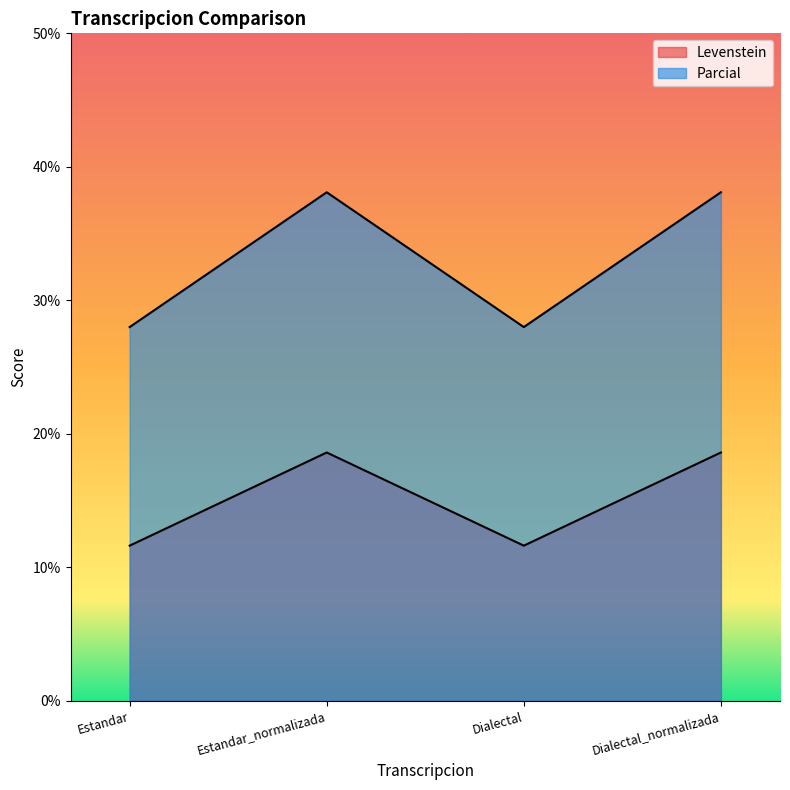

What is the value of the Levenstein point at the 3rd from the left?

11.6